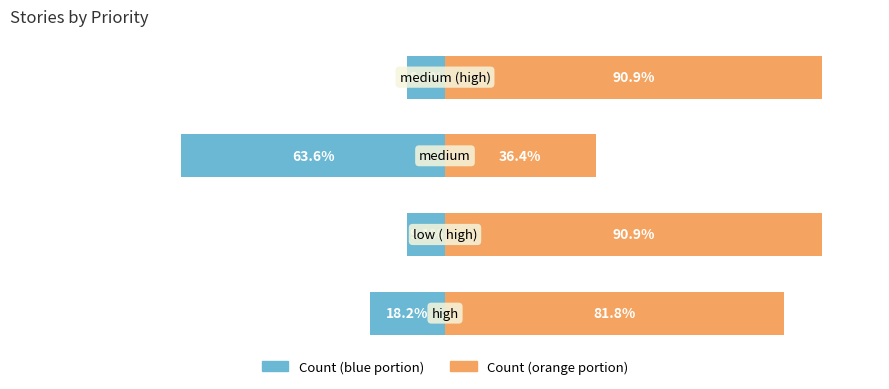

The value of Count (orange) at 1 is 163.5. True or false?

False